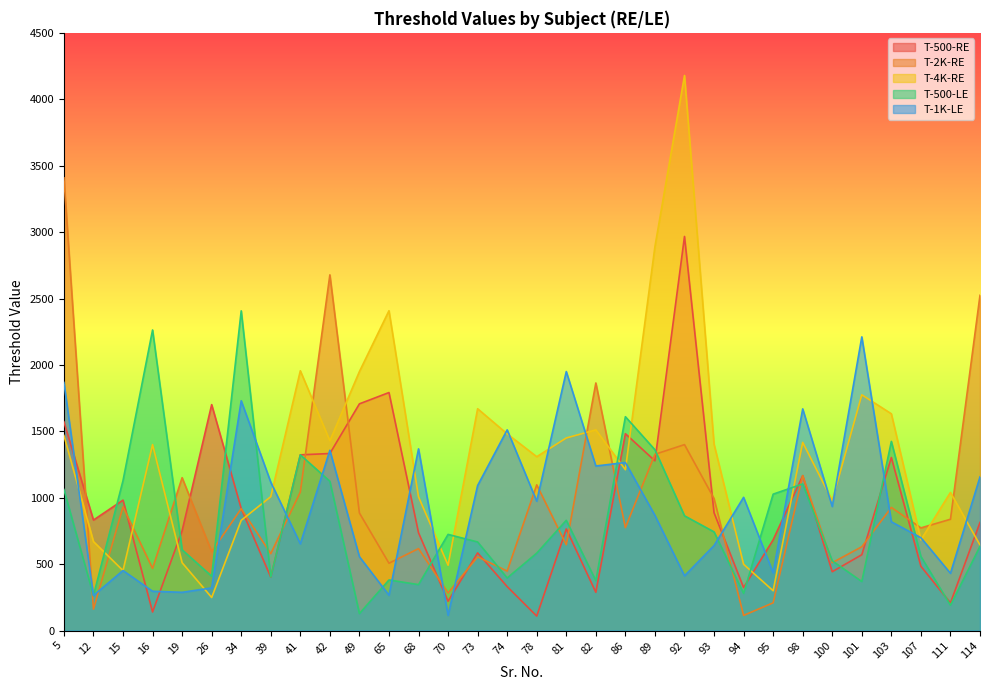

What is the difference between the maximum and minimum values in the T-500-LE series?

2279